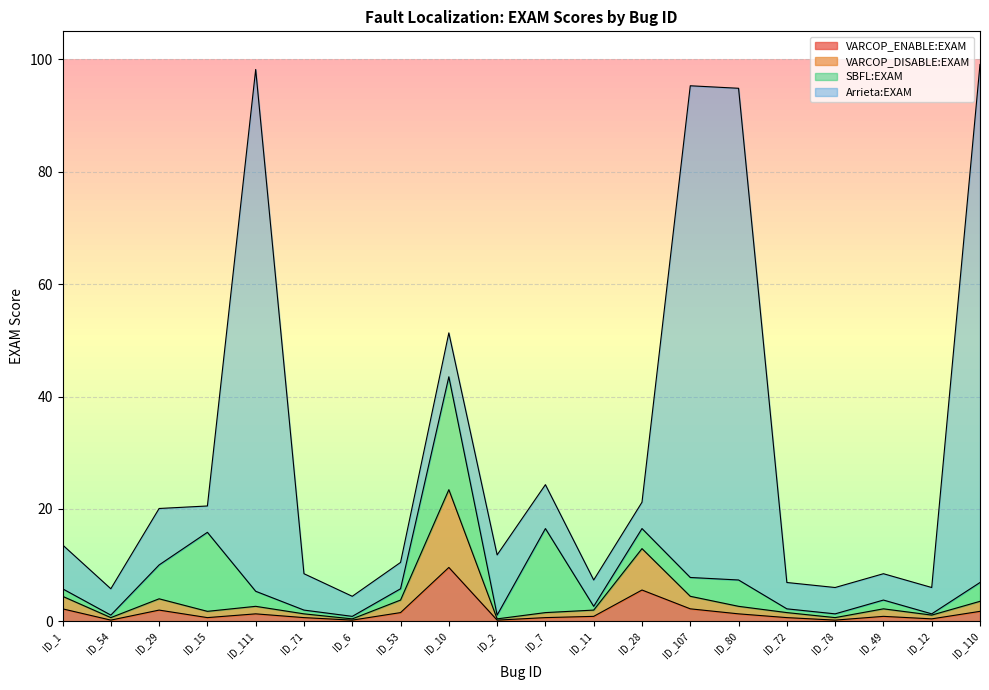

Which category has the highest value in the VARCOP_ENABLE:EXAM series?

ID_10